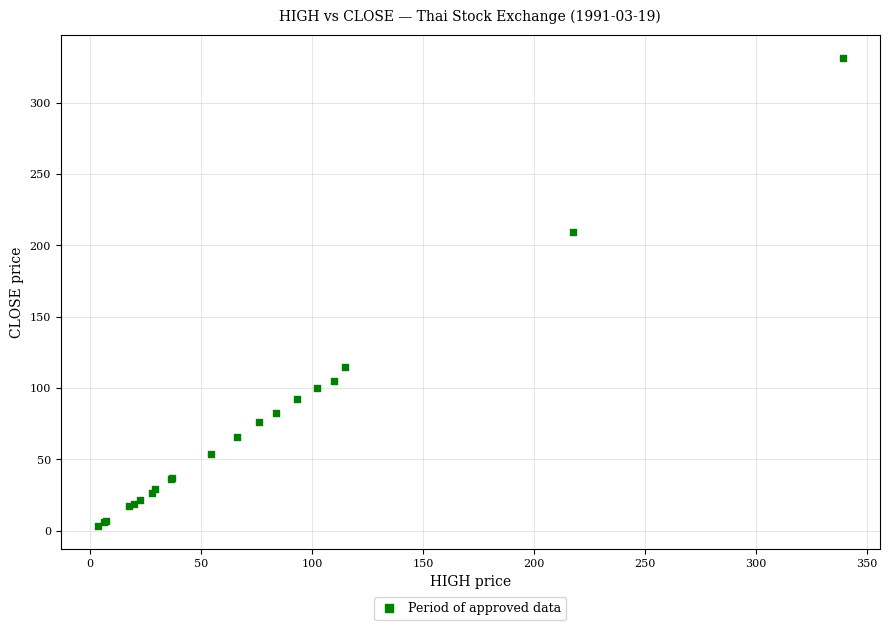

What Y value in the scatter plot is closest to 167?

209.3